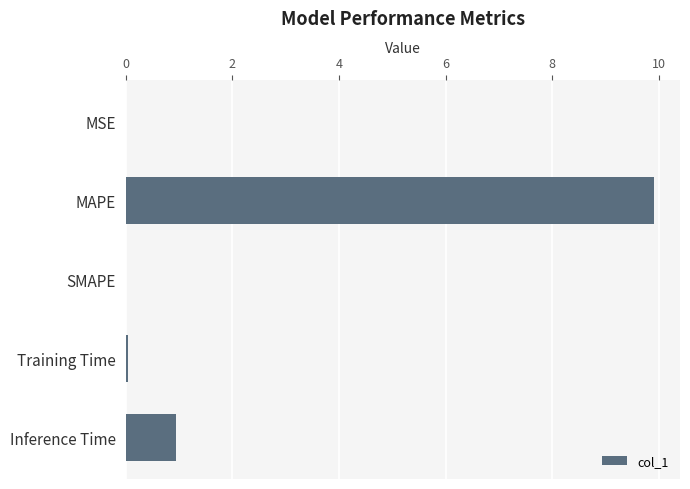

At which label is the value closest to 4?

Inference Time